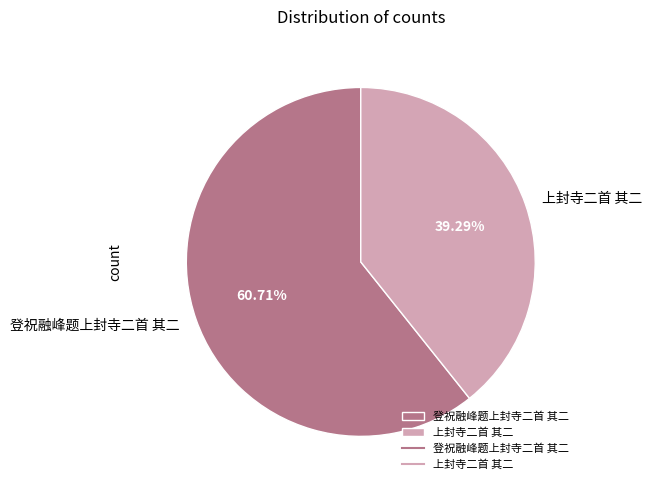

How much of the chart is everything except 上封寺二首 其二?

60.7%